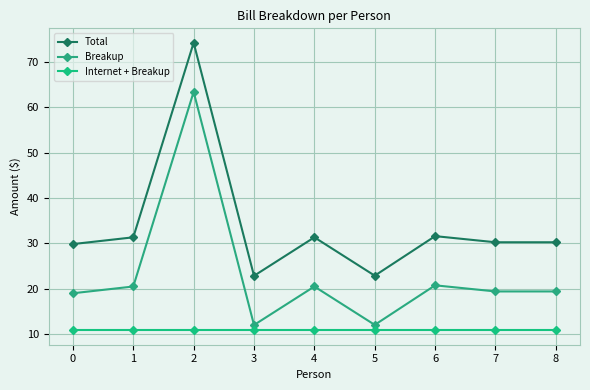

Count the number of categories in the chart.

9